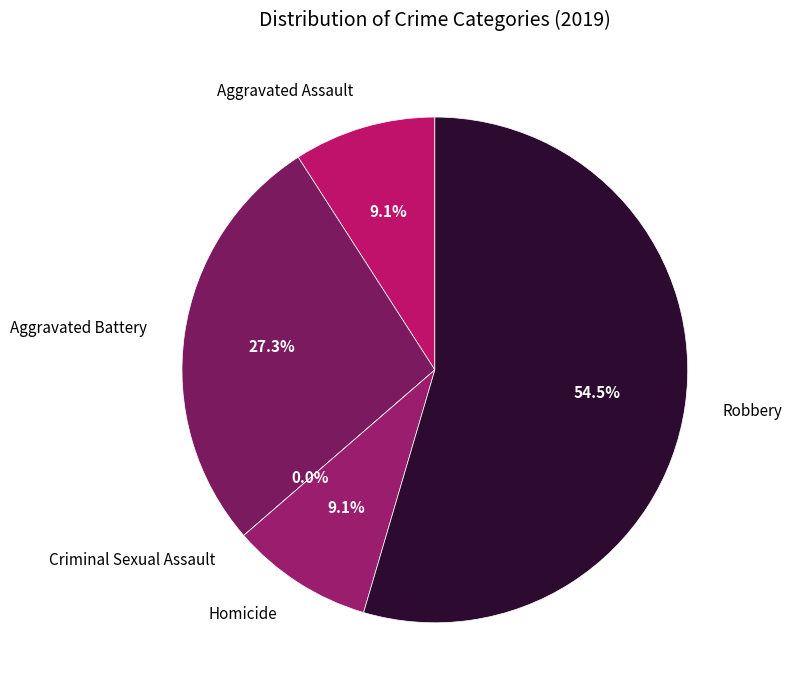

Is it true that Aggravated Assault is 9% of the pie?

True